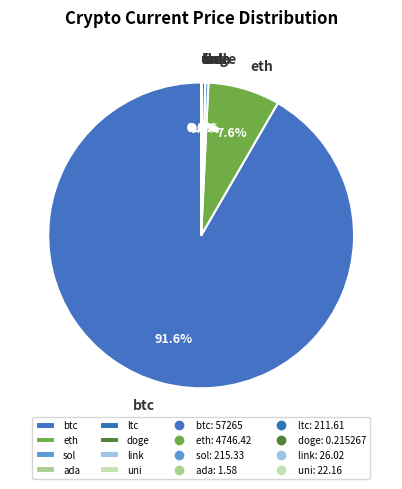

Which category accounts for the majority?

btc